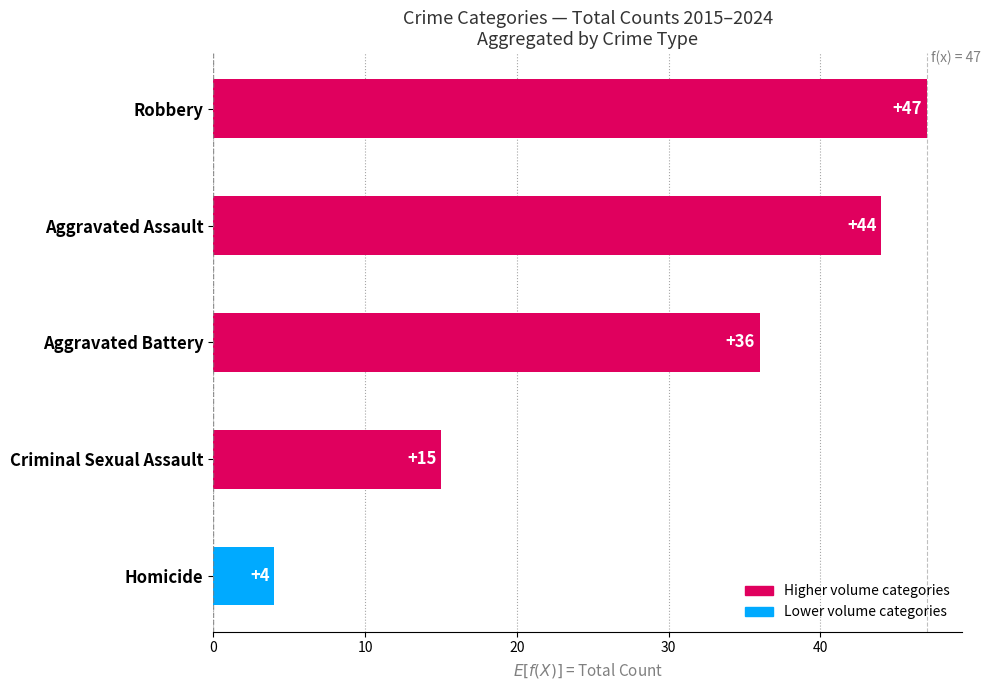

Count the number of categories in the chart.

5